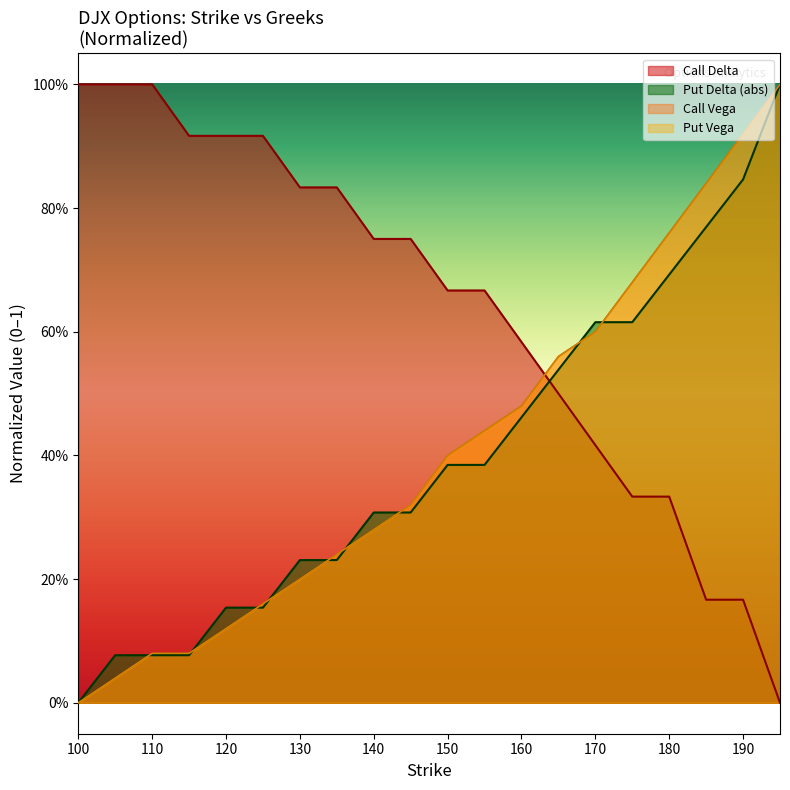

The Put Vega series shows 0.5 at 130. True or false?

False